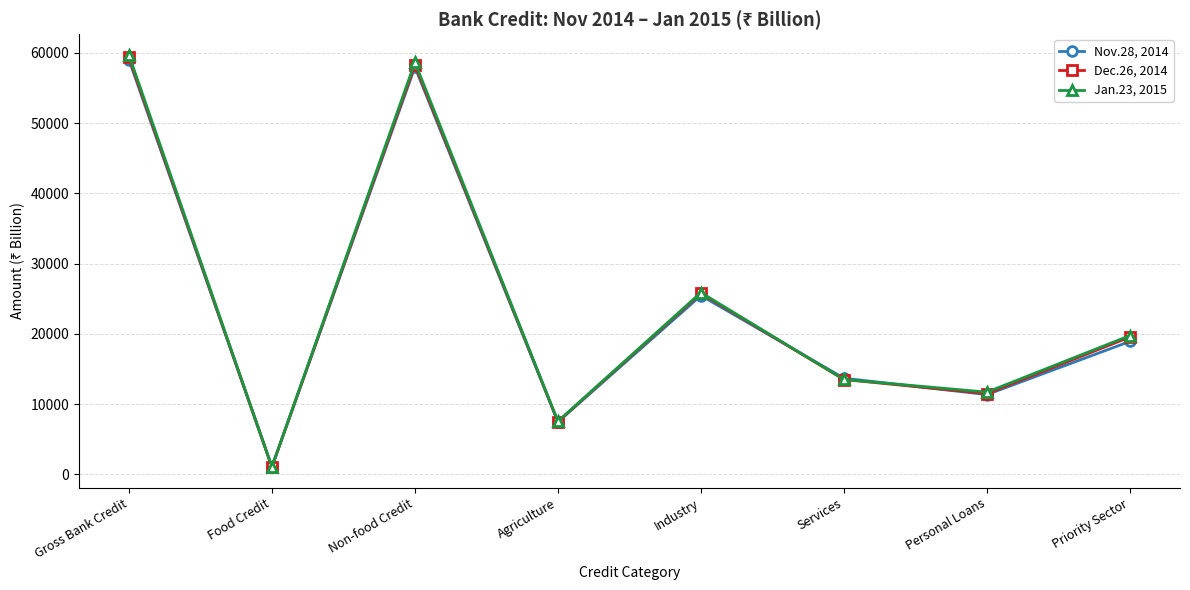

How many interior local peaks does the Dec.26, 2014 series have?

2